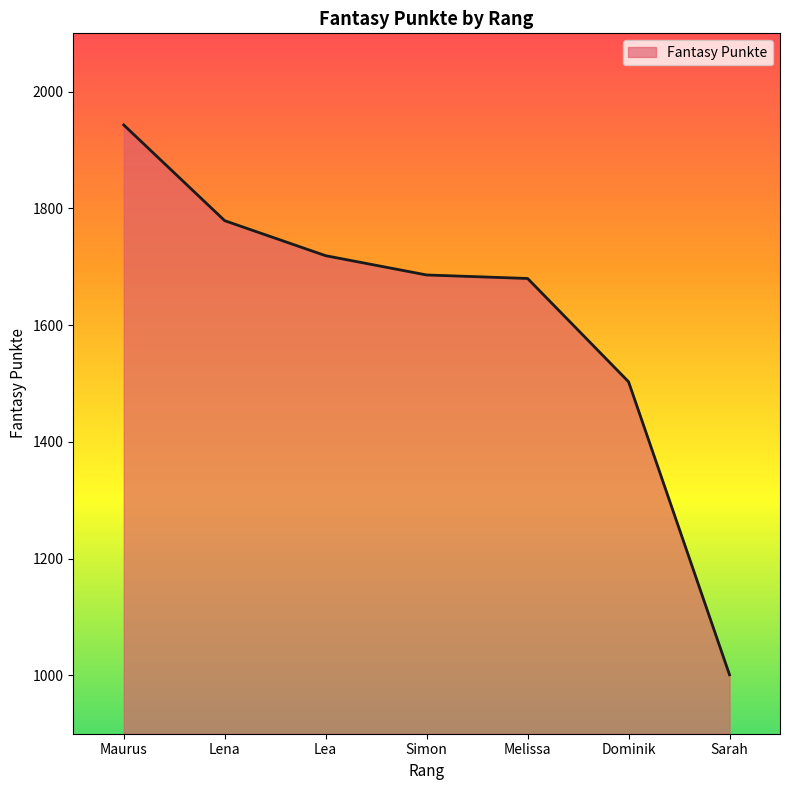

Where does the data first go above 1686?

Maurus